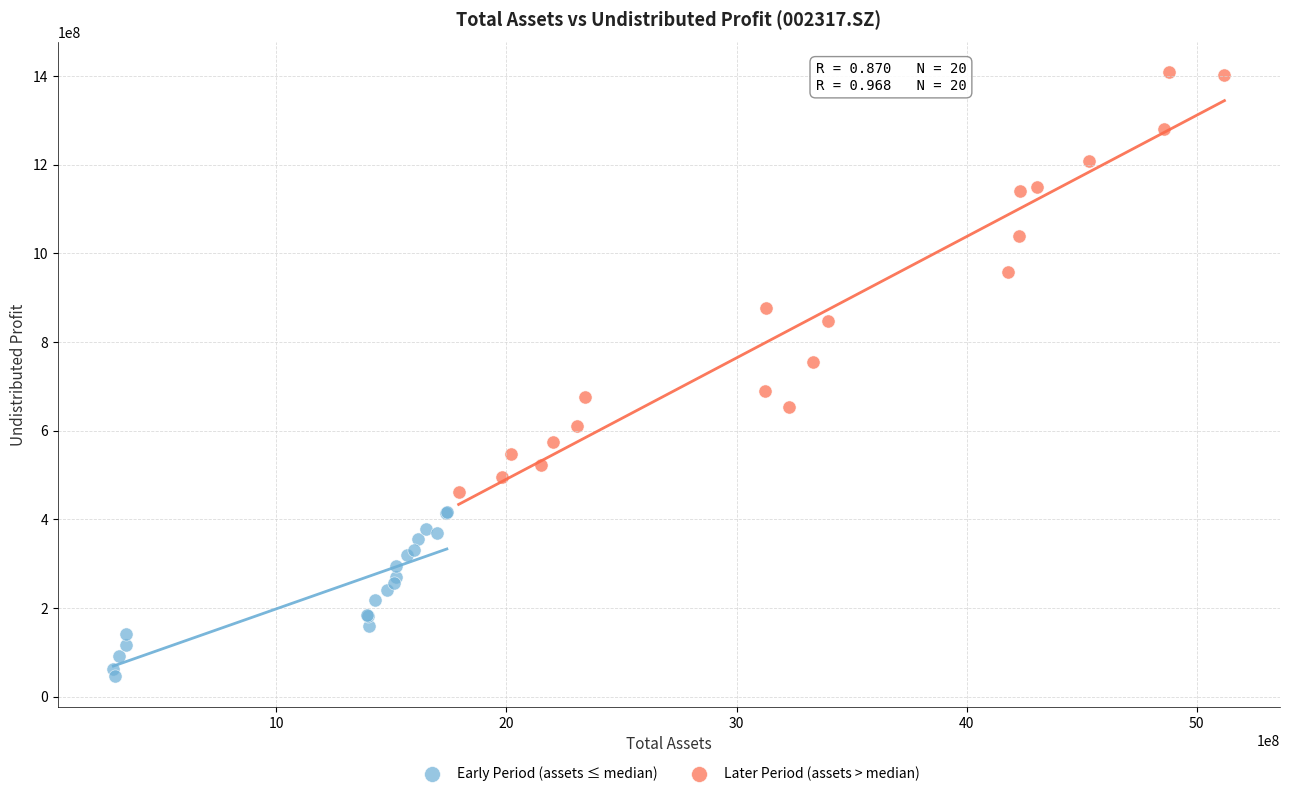

Which series reaches the minimum Y coordinate?

Early Period (assets ≤ median)